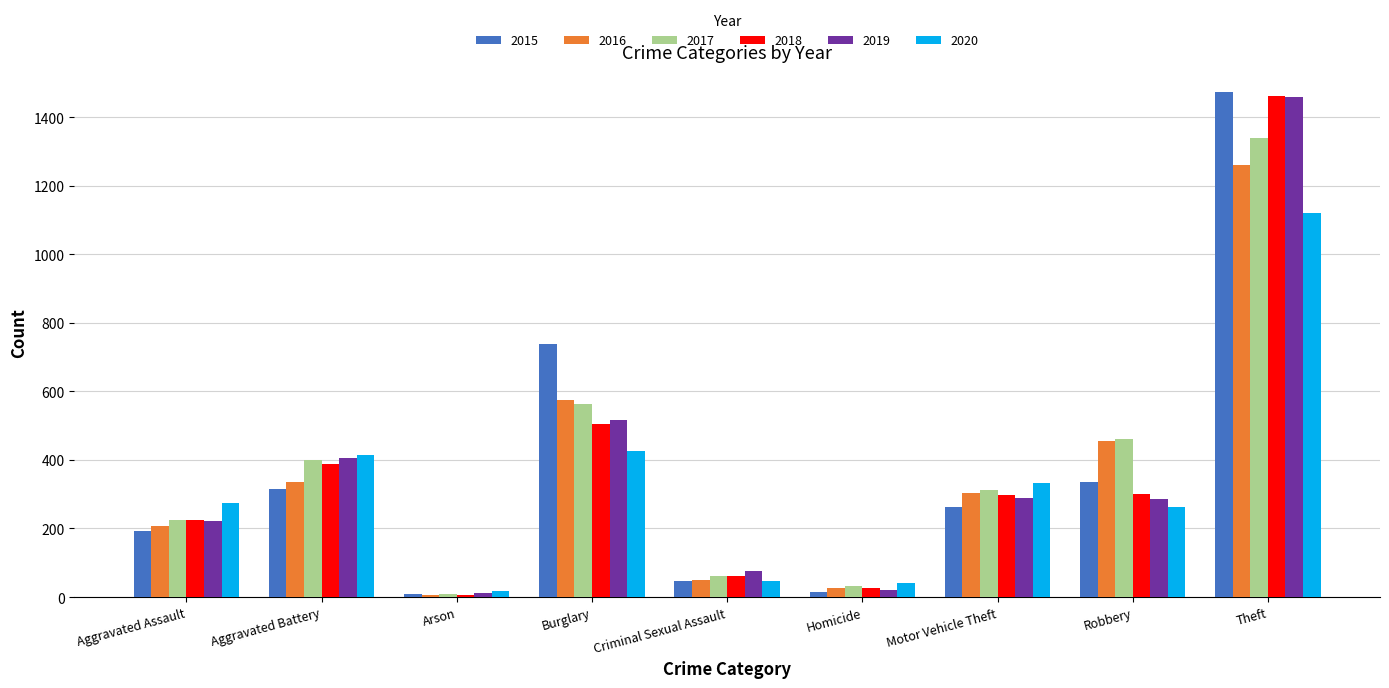

What is the total value across all series at Arson?

62